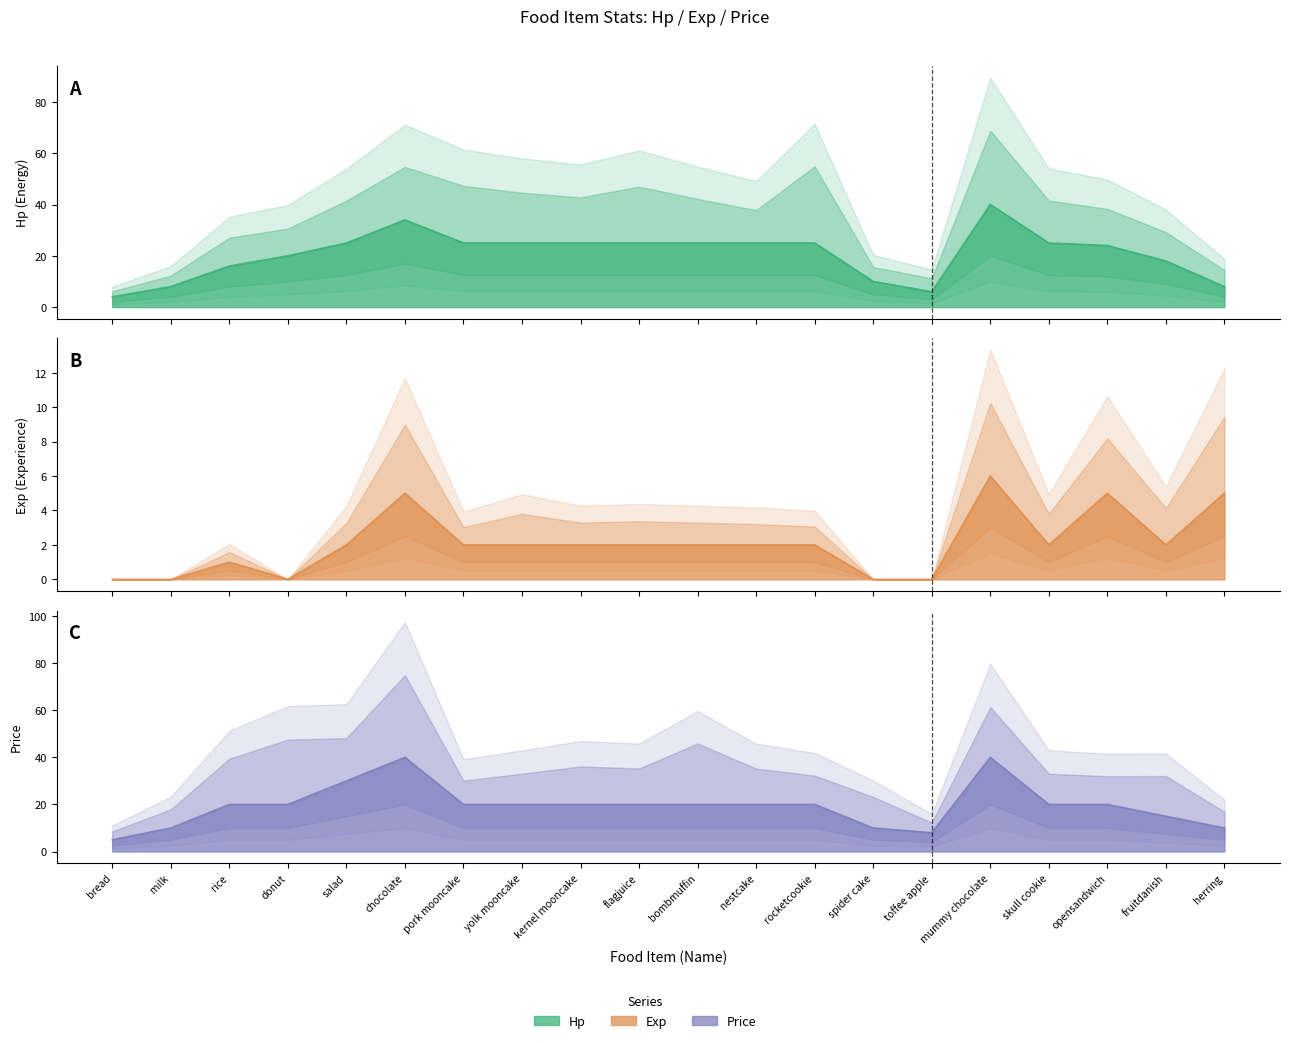

What is the value of the Hp point at the 11th from the left?

25